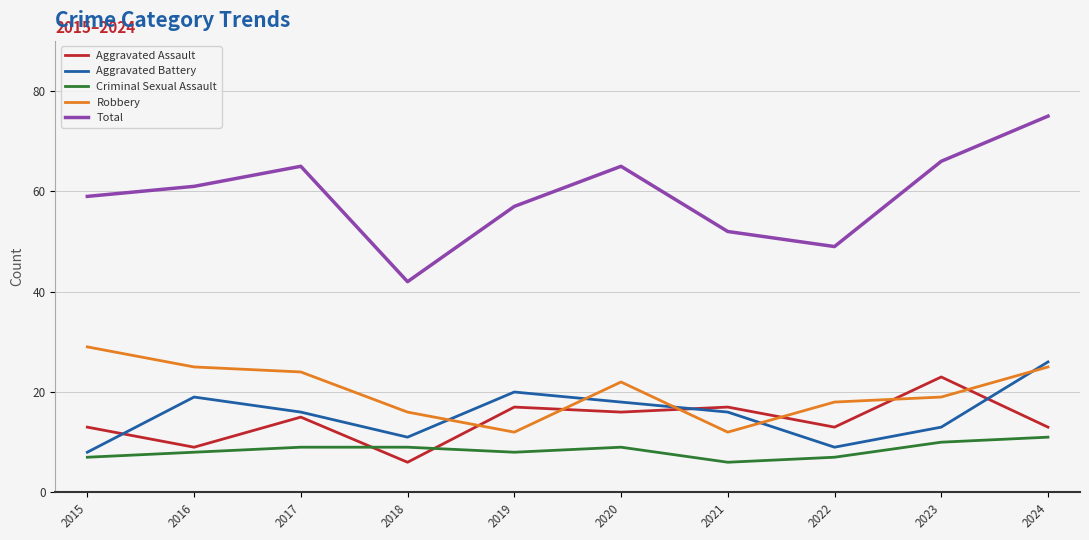

Where is the first local maximum for Total?

2017